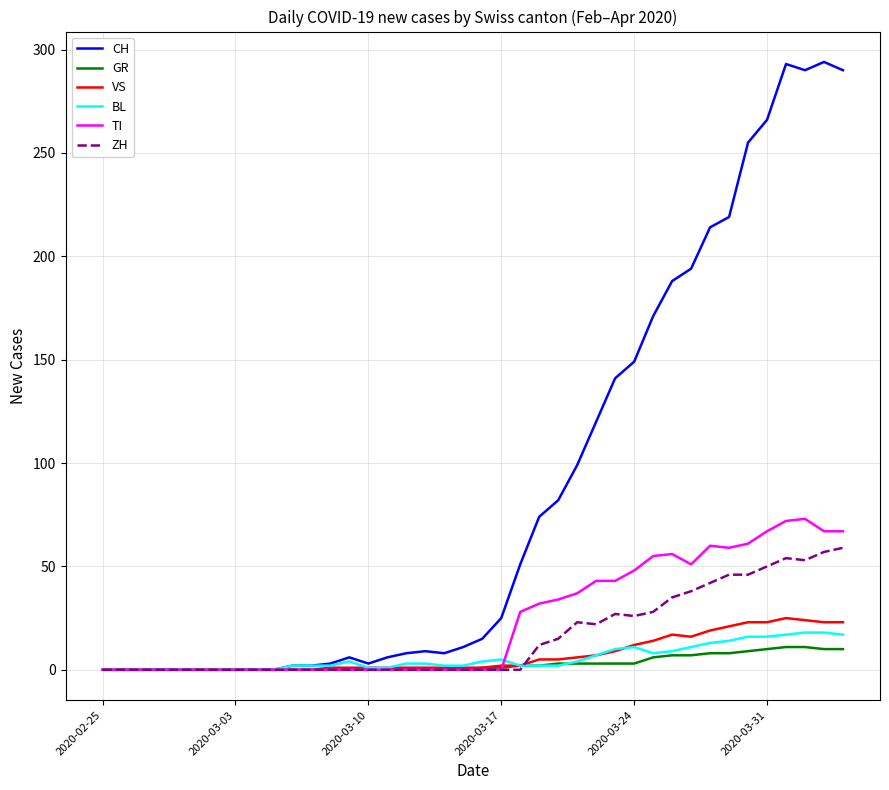

What is the difference between the maximum and minimum values in the VS series?

25